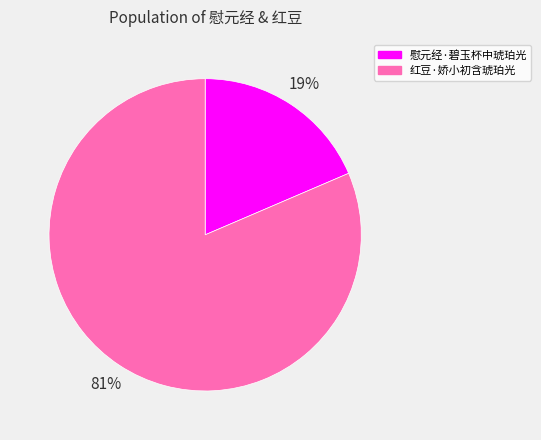

Count the number of slices in the pie.

2